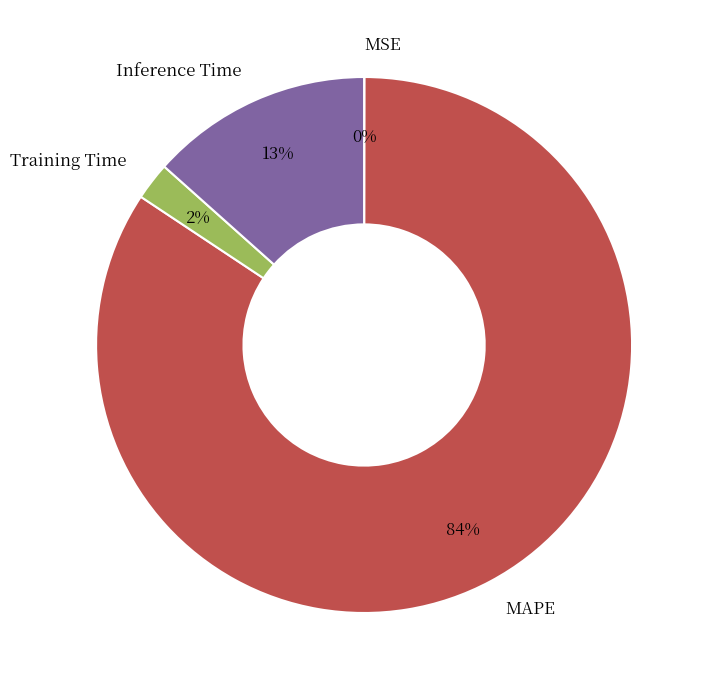

Do Inference Time and Training Time together represent more than half of the pie?

No